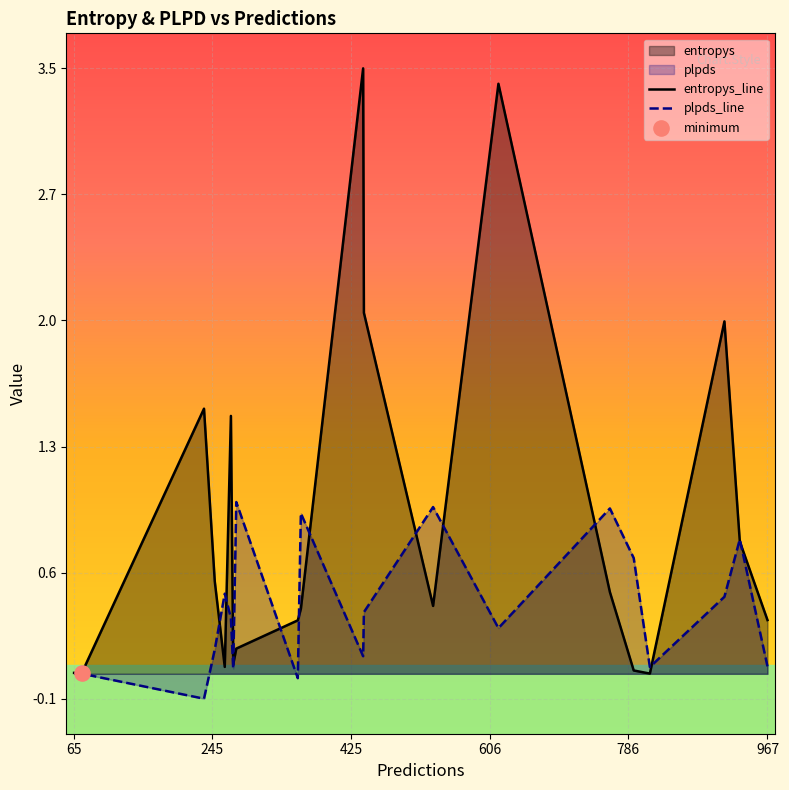

Which series has the widest spread of Y values?

entropys